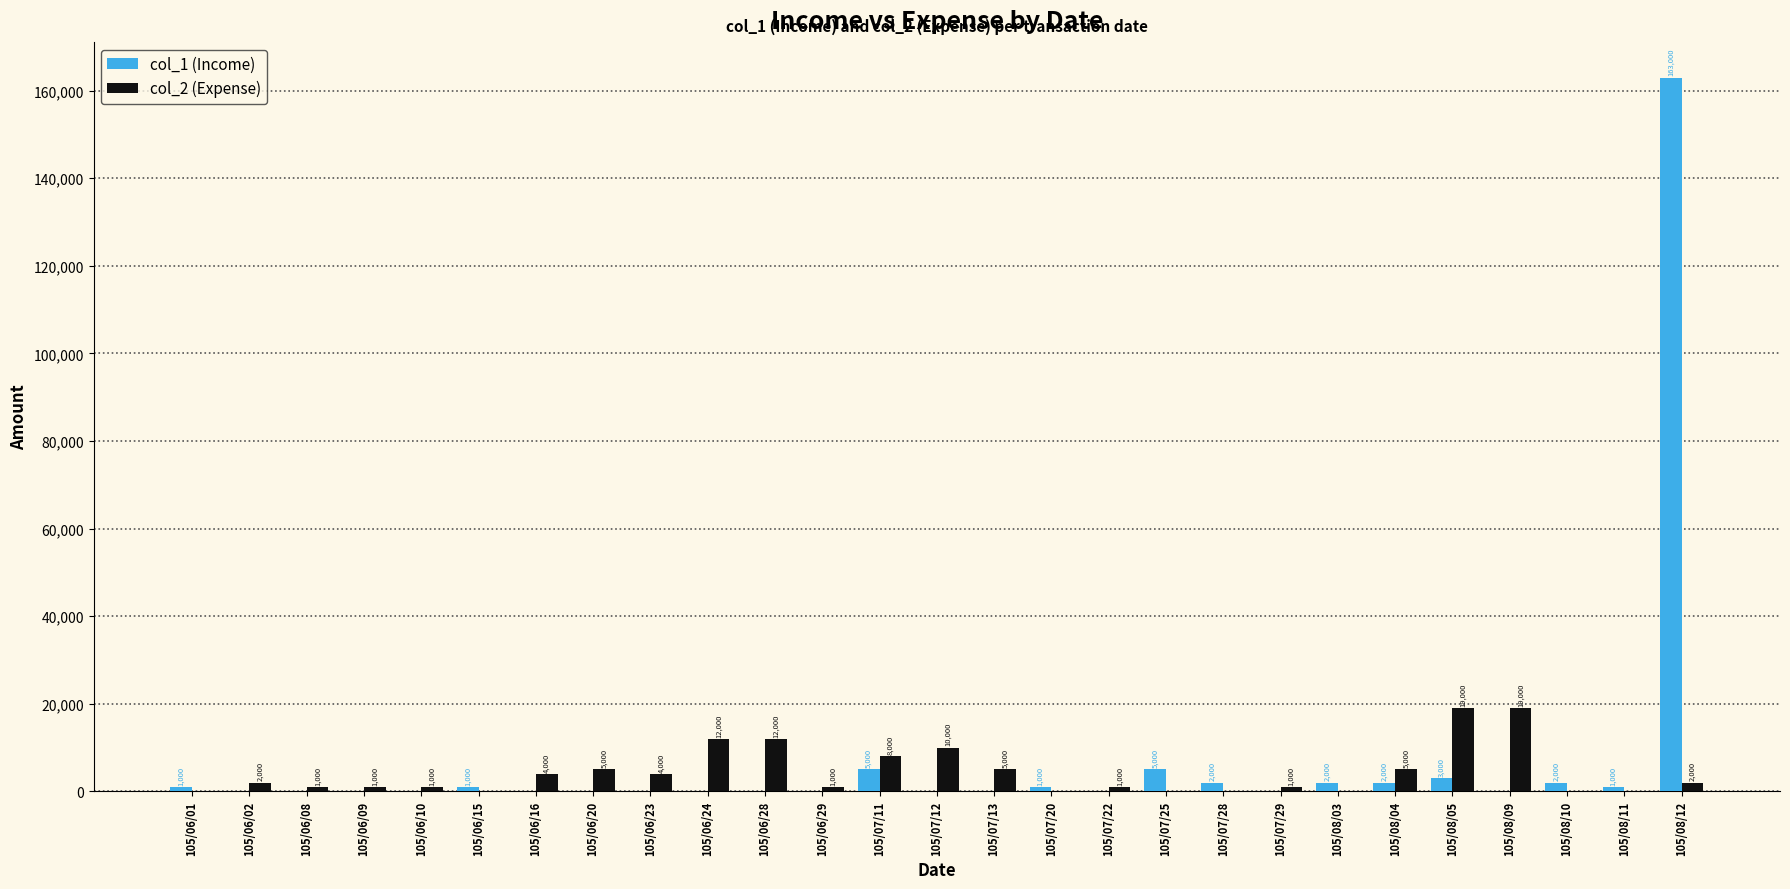

How many groups of bars are there?

27